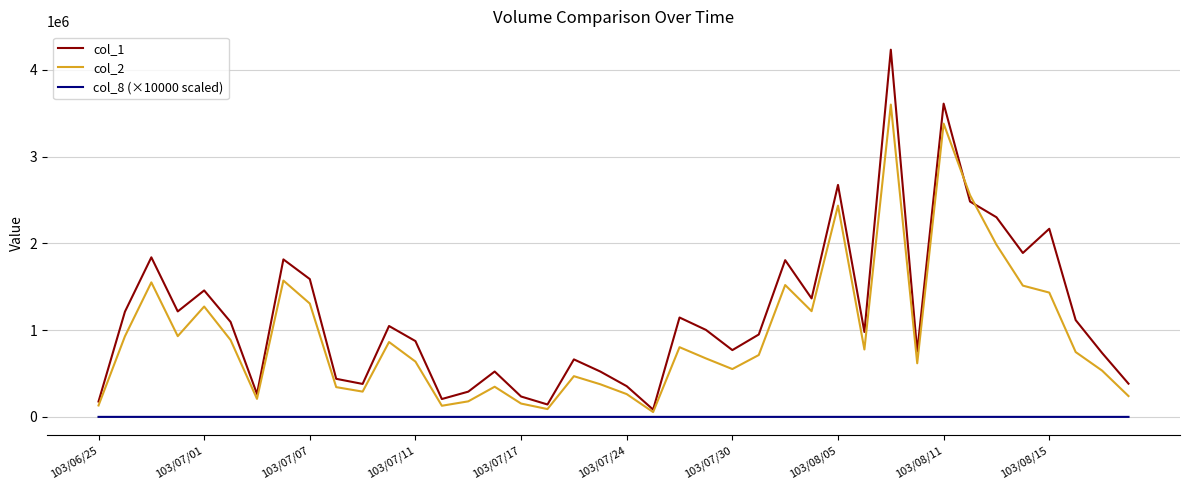

Does the chart display data point markers on the line(s)?

No